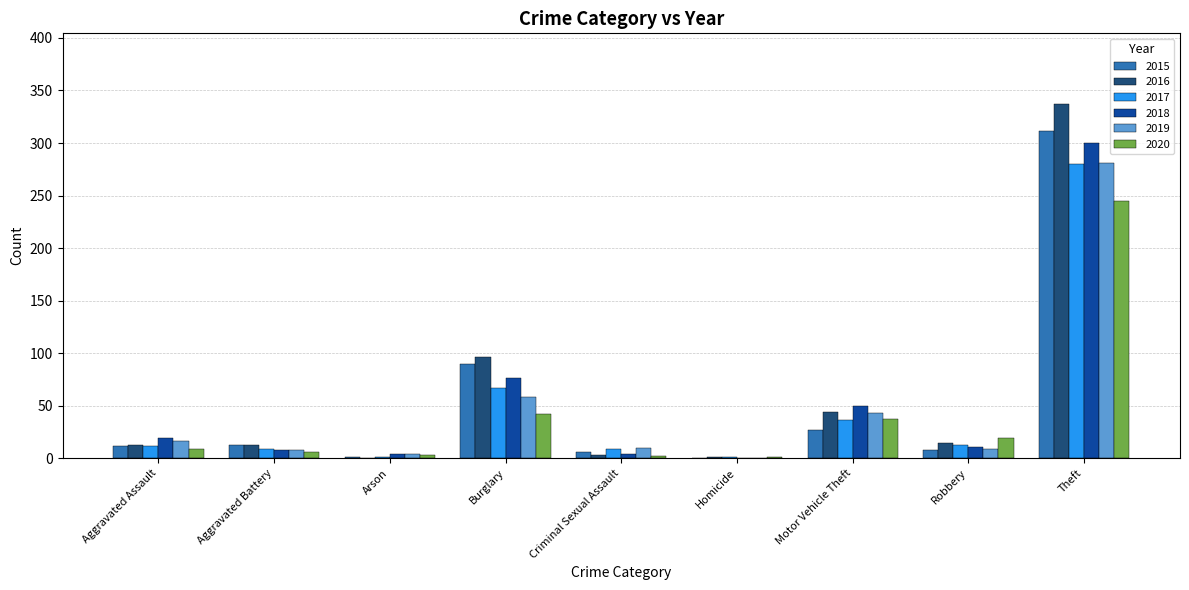

Between Robbery and Theft, which series saw the biggest shift?

2016